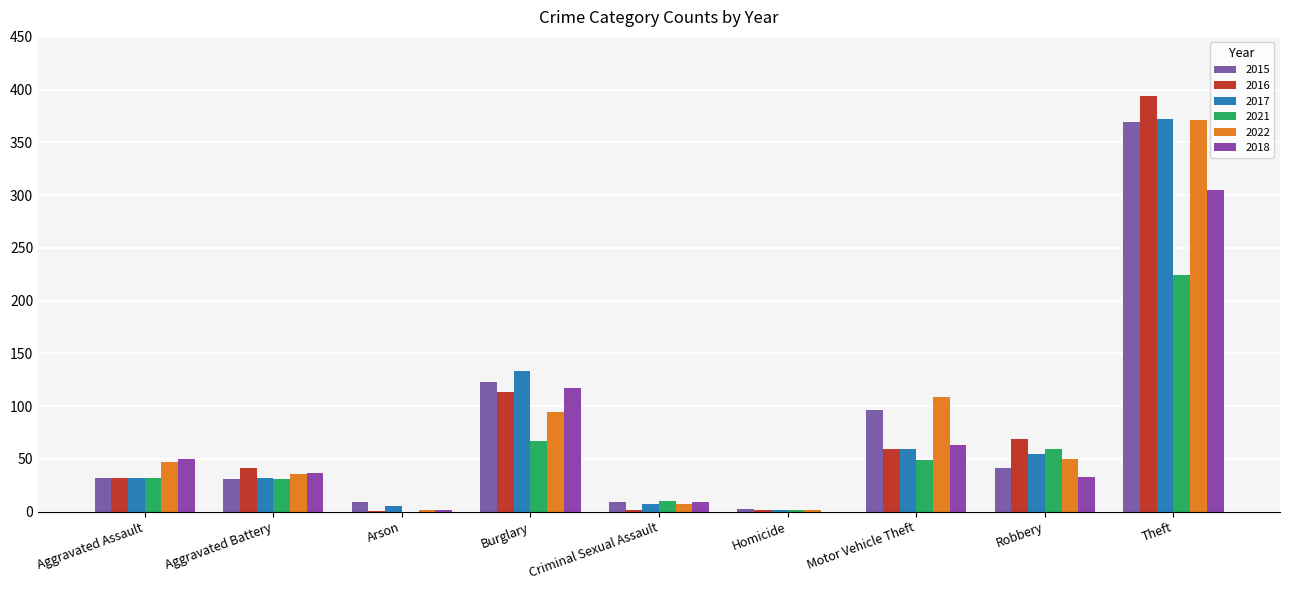

Reading right to left, extract all data points from this chart.

2015: 369	41	96	3	9	123	9	31	32
2016: 394	69	59	2	2	113	1	41	32
2017: 372	55	59	2	7	133	5	32	32
2021: 224	59	49	2	10	67	0	31	32
2022: 371	50	109	2	7	94	2	36	47
2018: 305	33	63	0	9	117	2	37	50